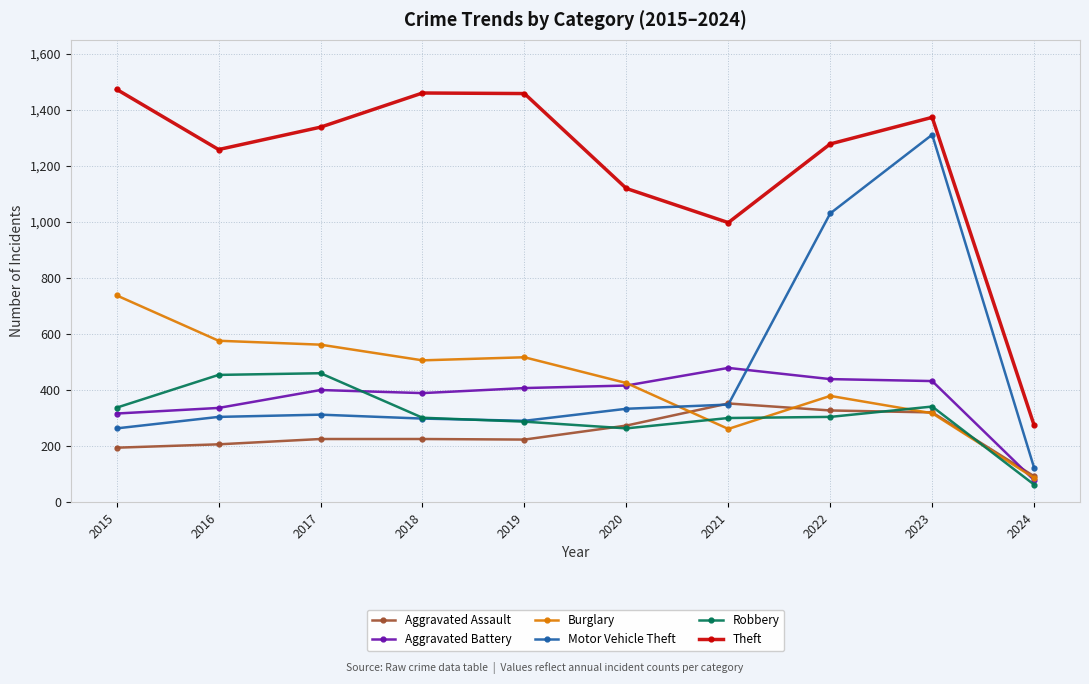

True or false: Aggravated Battery and Theft cross at least once.

False